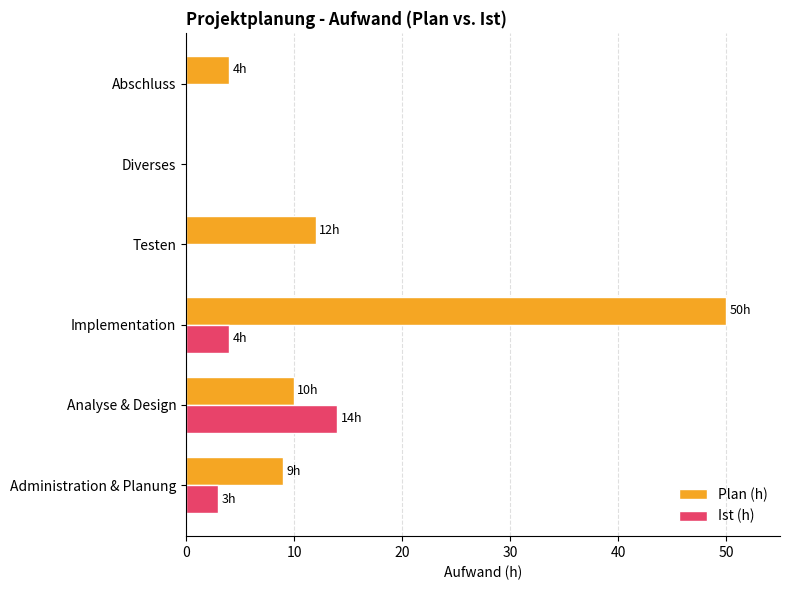

Between Analyse & Design and Diverses, which series saw the biggest shift?

Ist (h)